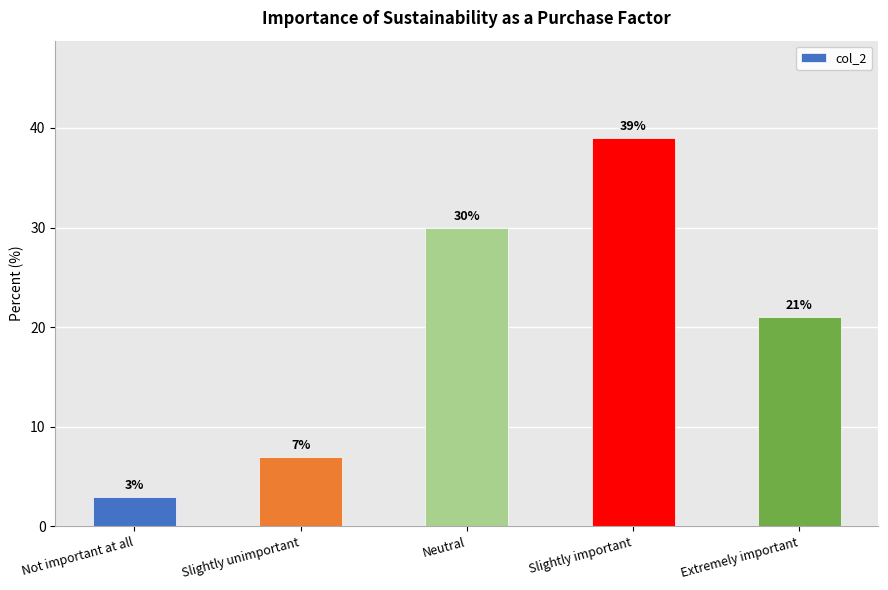

The value at Slightly important is 26. True or false?

False